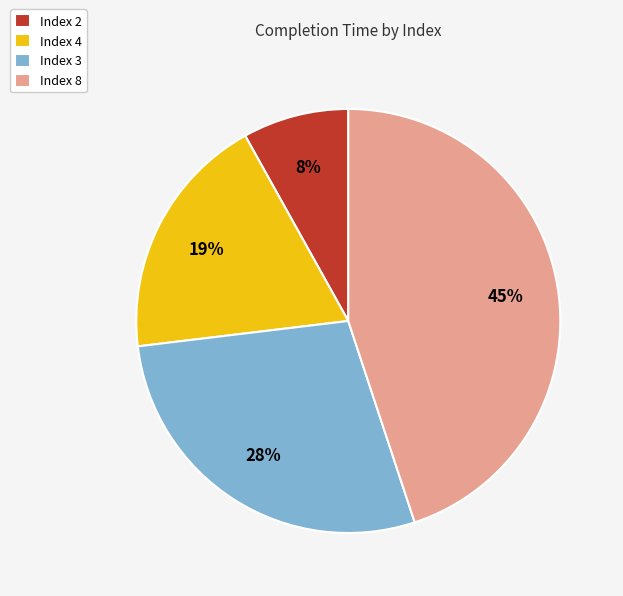

Do Index 2 and Index 4 together represent more than half of the pie?

No